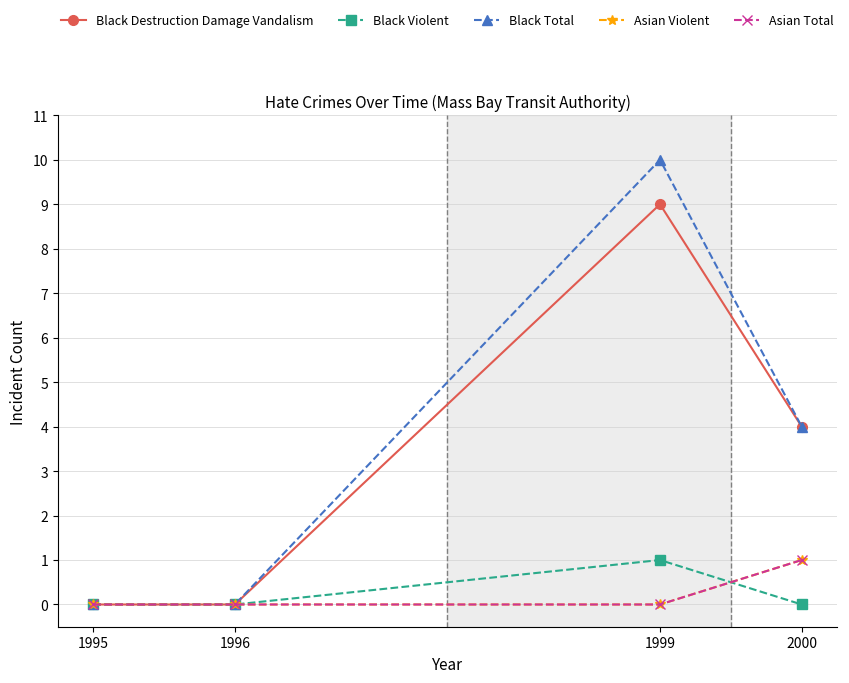

How many Black Destruction Damage Vandalism values are between 0 and 9?

4